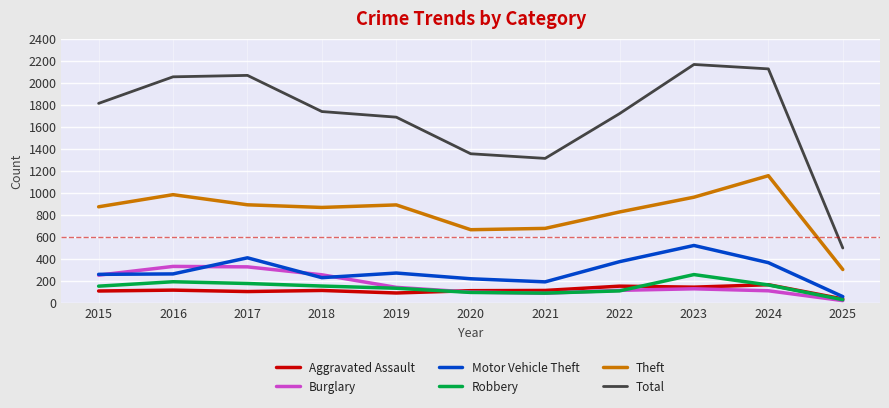

True or false: Motor Vehicle Theft and Total cross at least once.

False